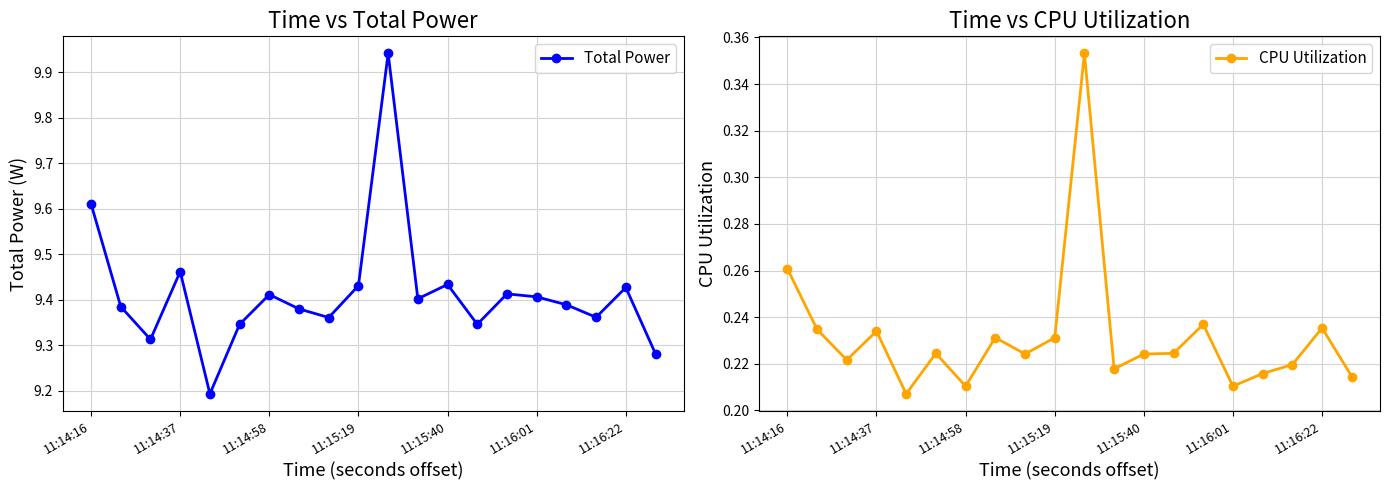

True or false: Total Power and CPU Utilization intersect in this chart.

False